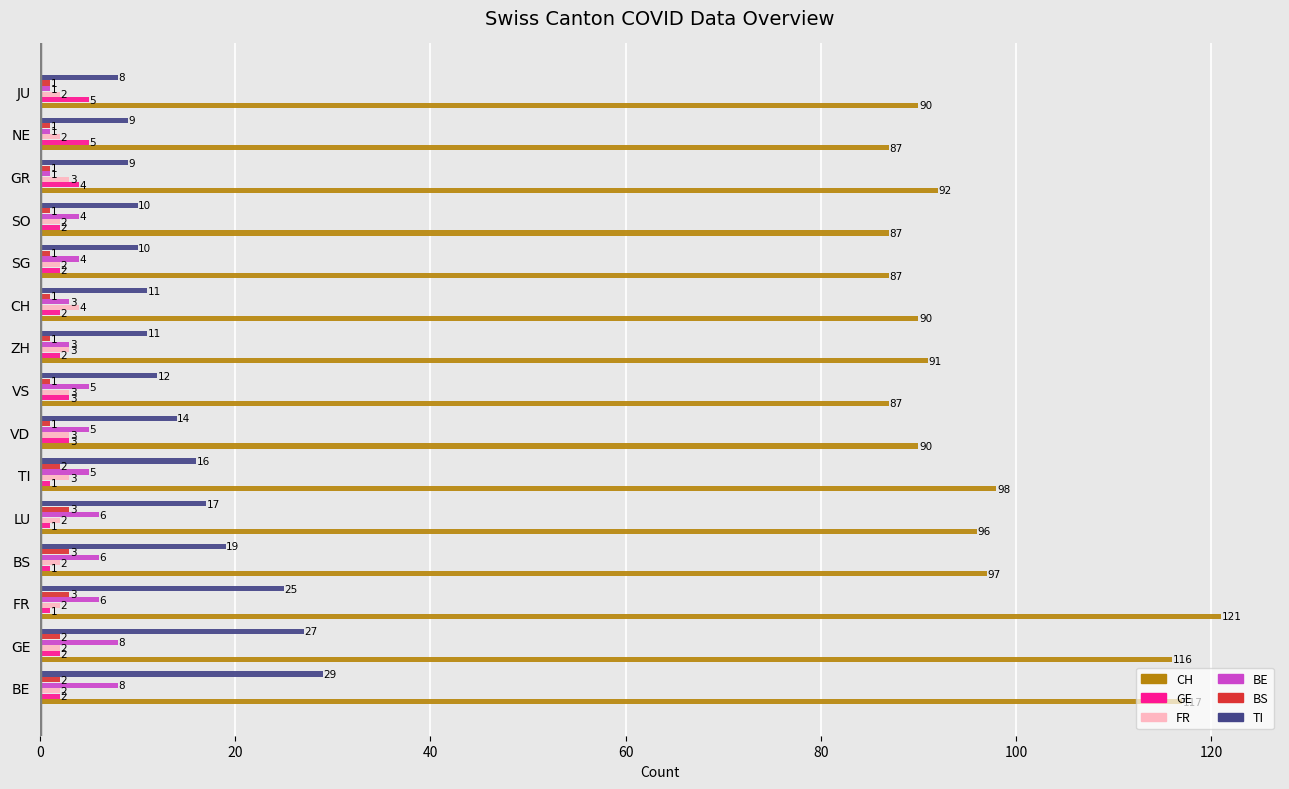

List the series in order of their peak value, lowest first.

BS, FR, GE, BE, TI, CH